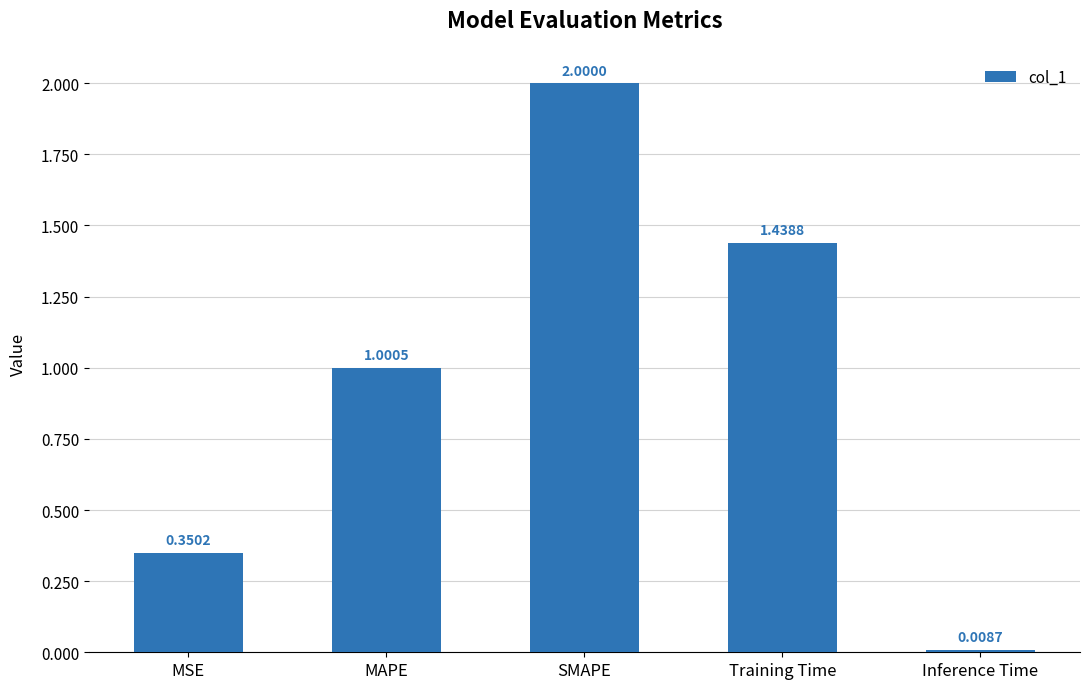

The chart shows a value of 2.0 at SMAPE. True or false?

True